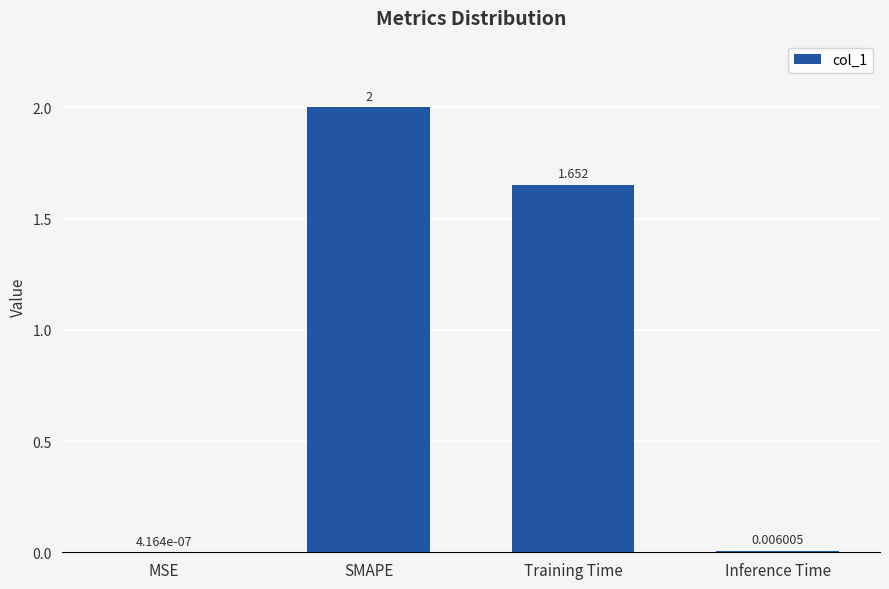

At which label is the value closest to 1?

Training Time